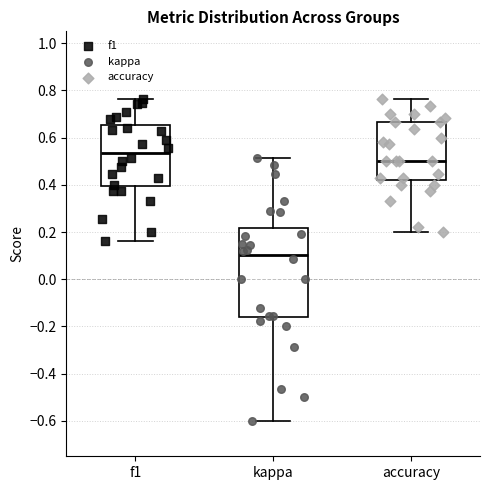

Which box's median line is the lowest?

kappa